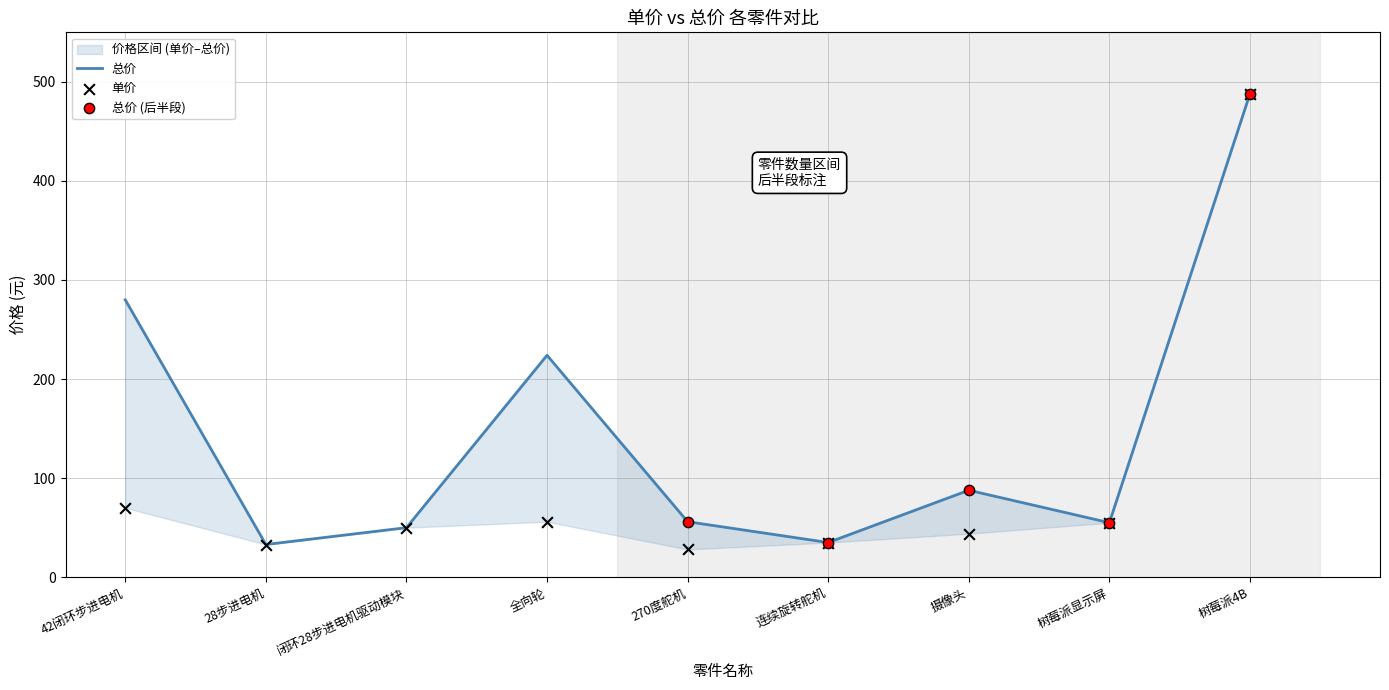

At which category is the sum across all series the highest?

树莓派4B